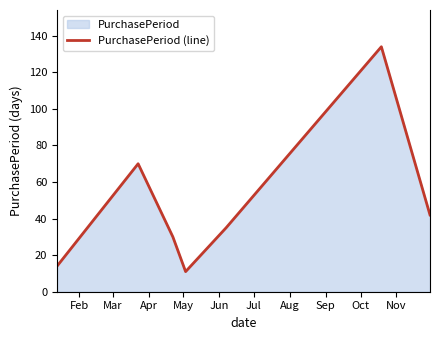

True or false: the data has more than 0 interior local peaks.

True